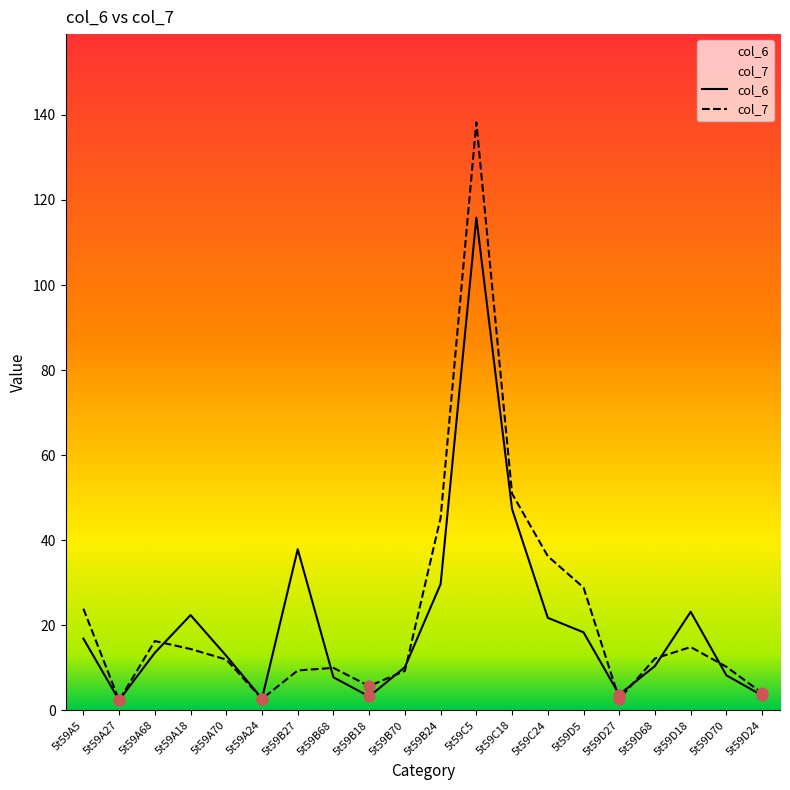

Which series has the largest total across all categories?

col_7